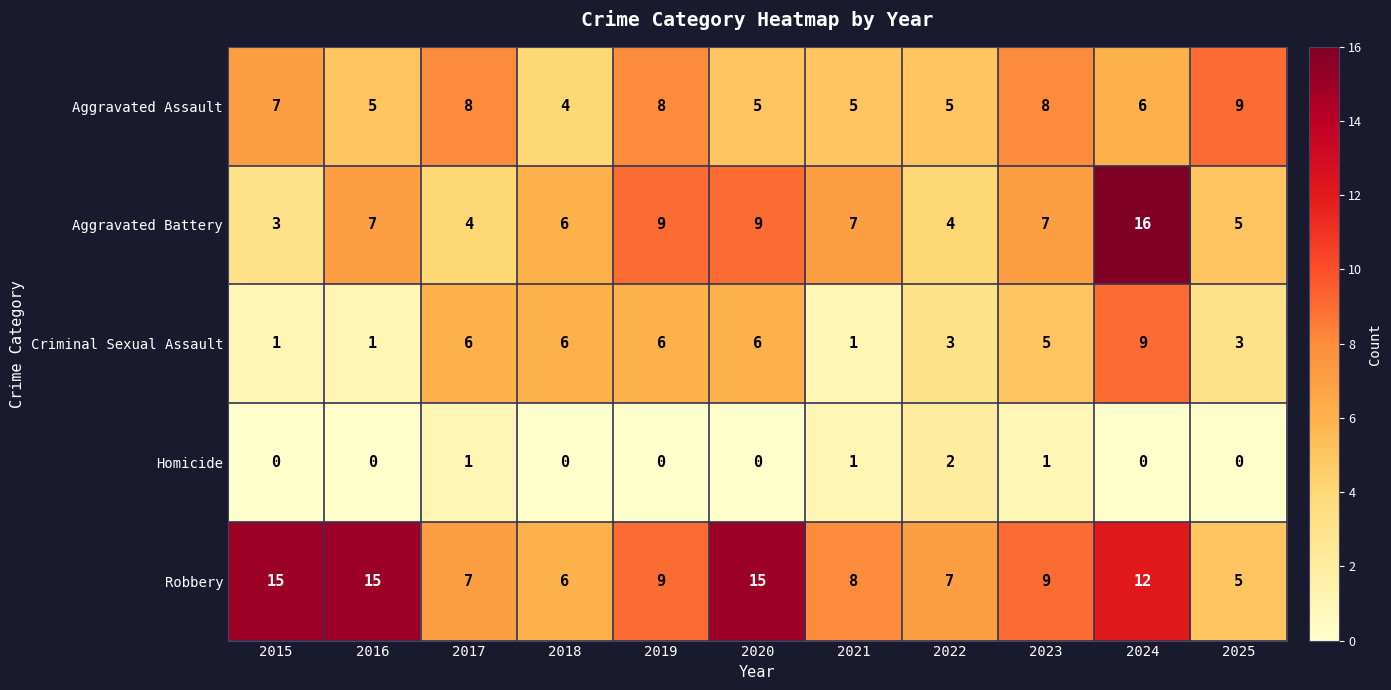

What is the average value of the Criminal Sexual Assault series?

4